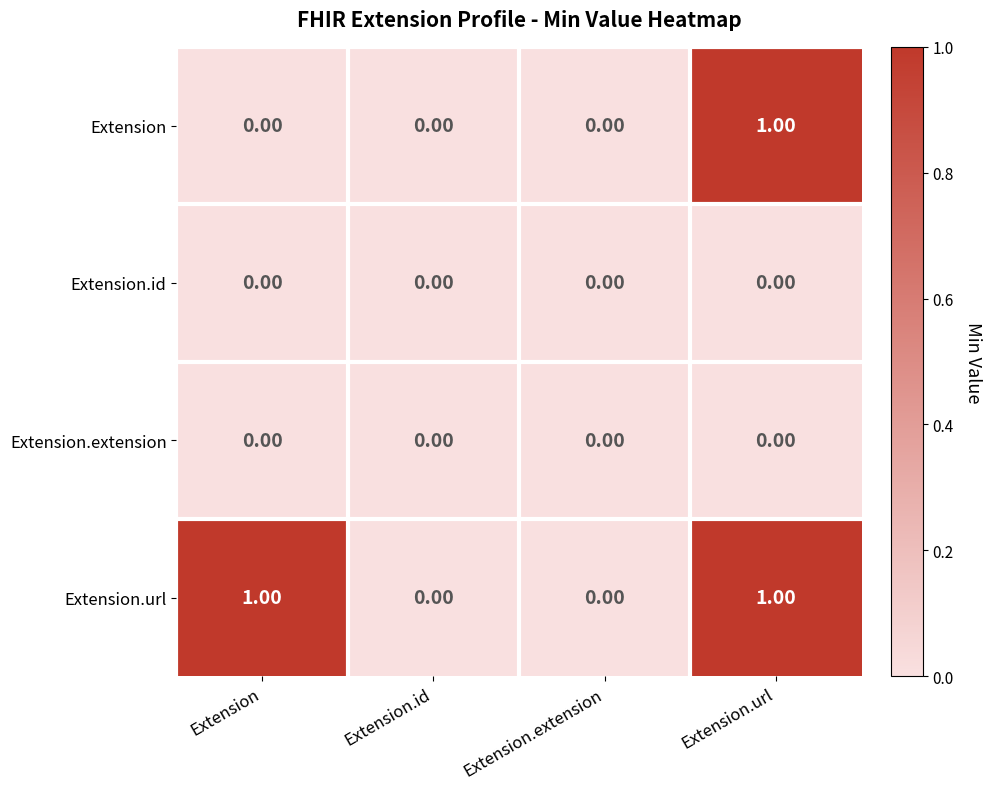

Which category has the highest value in the Extension series?

Extension.url